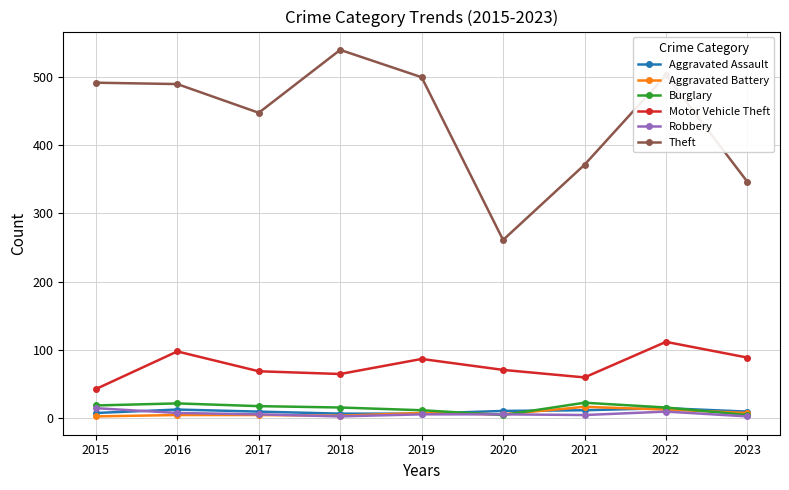

Which category has the highest value across all series?

2018